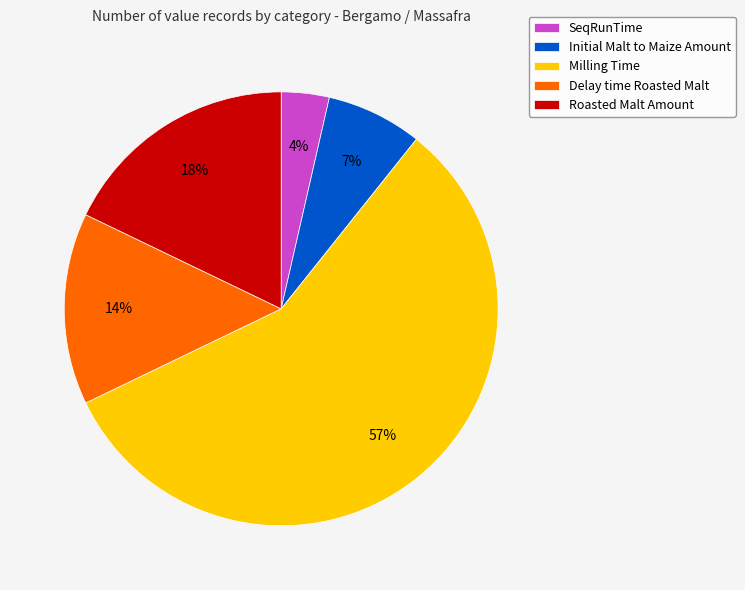

To the nearest percent, what is the difference between the Delay time Roasted Malt and Milling Time slice percentages?

43%